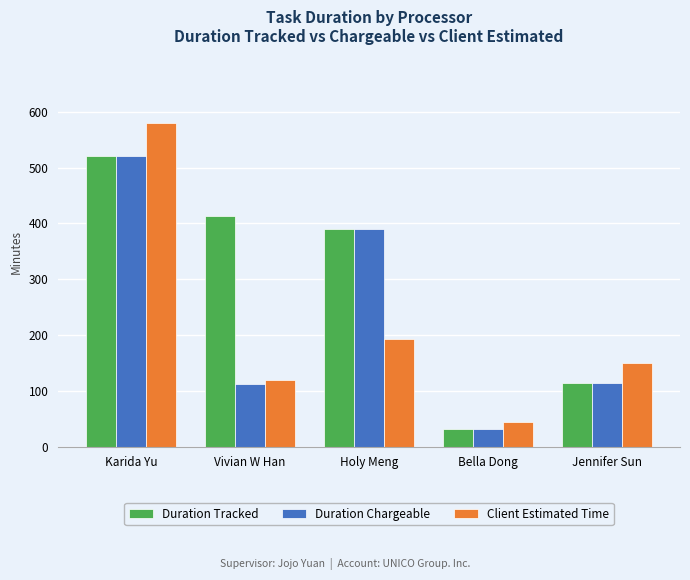

What is the total value across all series at Karida Yu?

1621.2